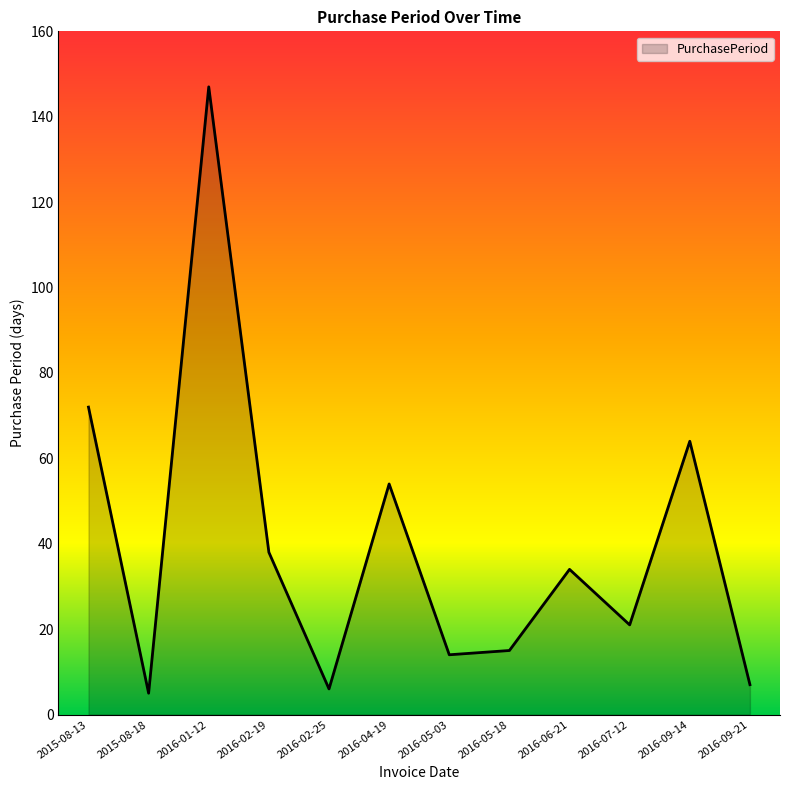

Reading left to right, transcribe all the data shown in this chart.

72	5	147	38	6	54	14	15	34	21	64	7